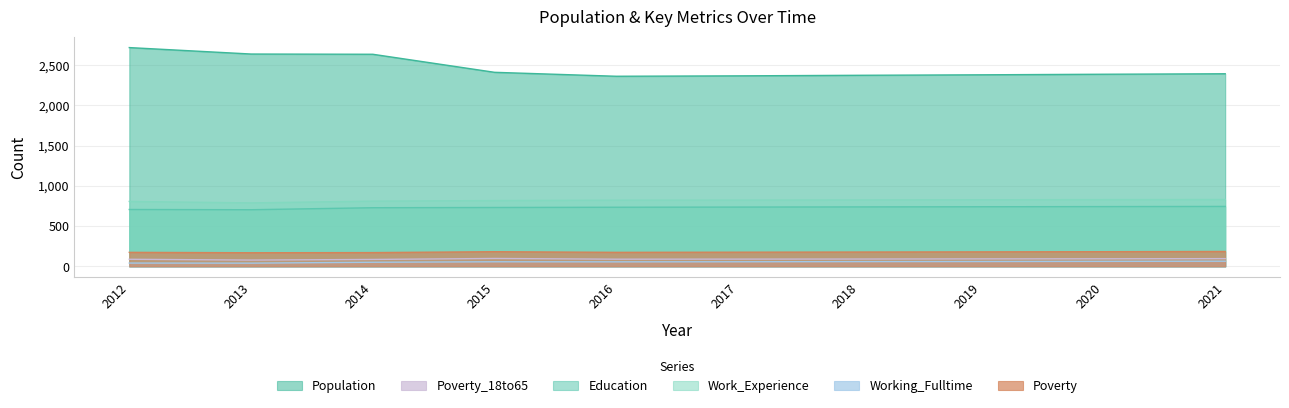

The Working_Fulltime series shows 103 at 2018. True or false?

False